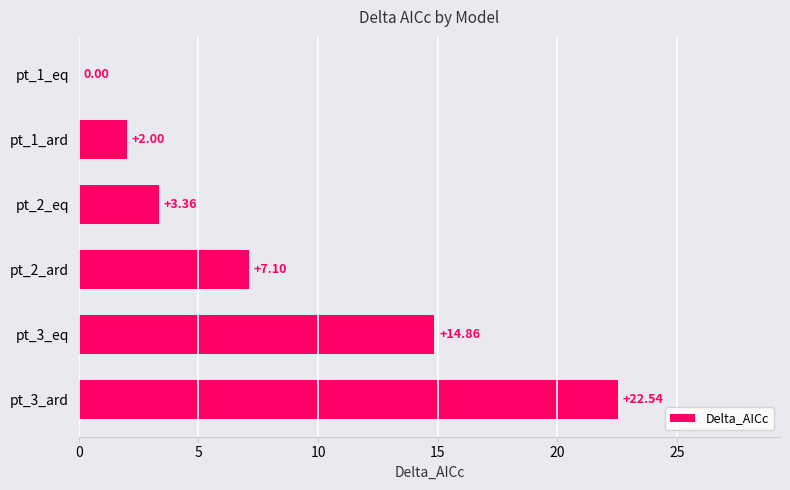

Where is the data nearest to the value 11?

pt_3_eq